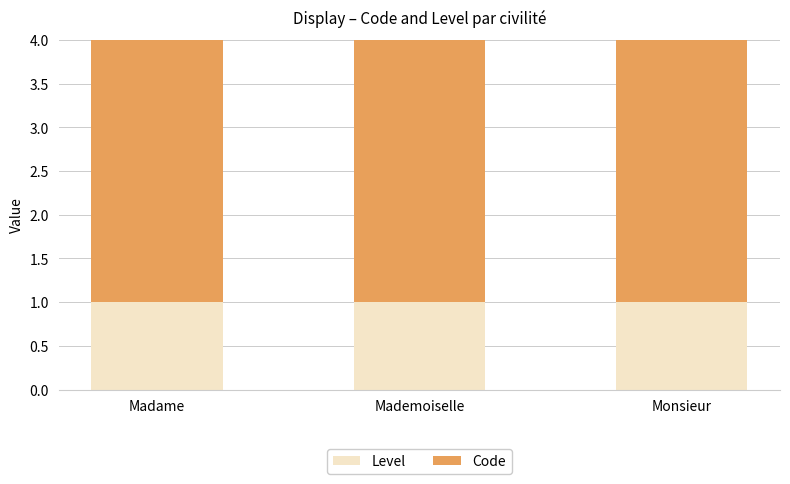

What is the approximate value of Level at Mademoiselle?

1